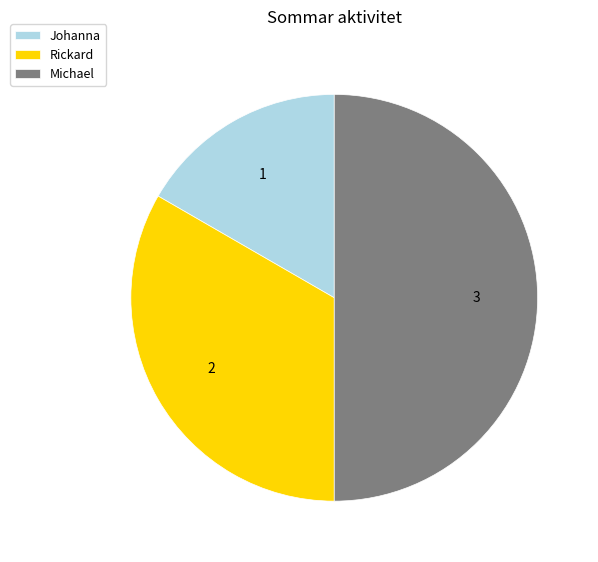

What is the ratio of the value at Rickard to the value at Michael?

0.7